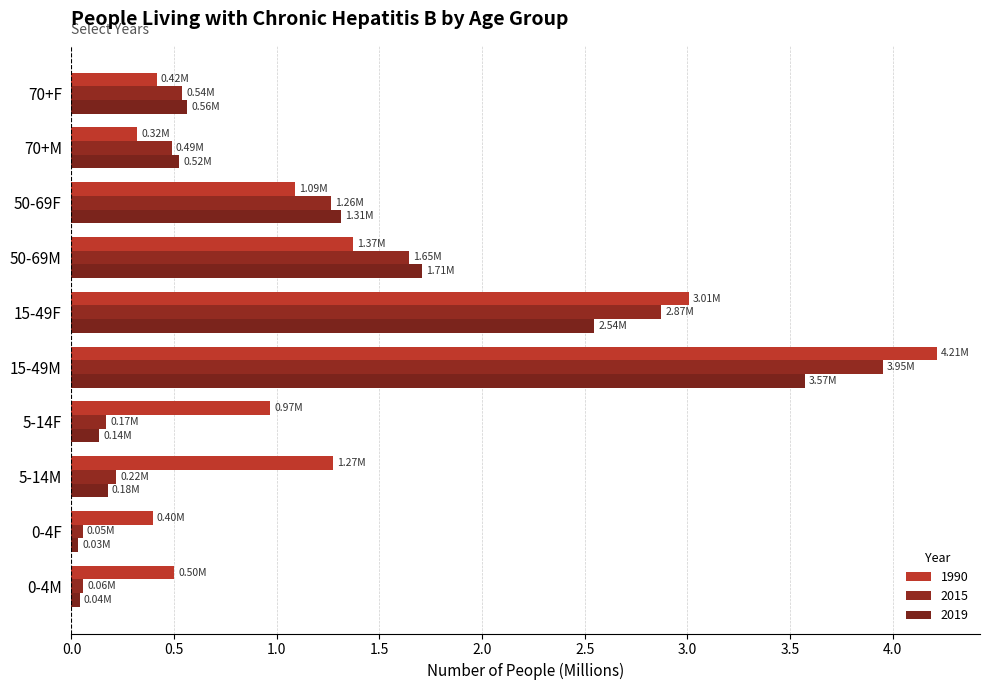

Where is 2019 nearest to the value 1?

50-69F